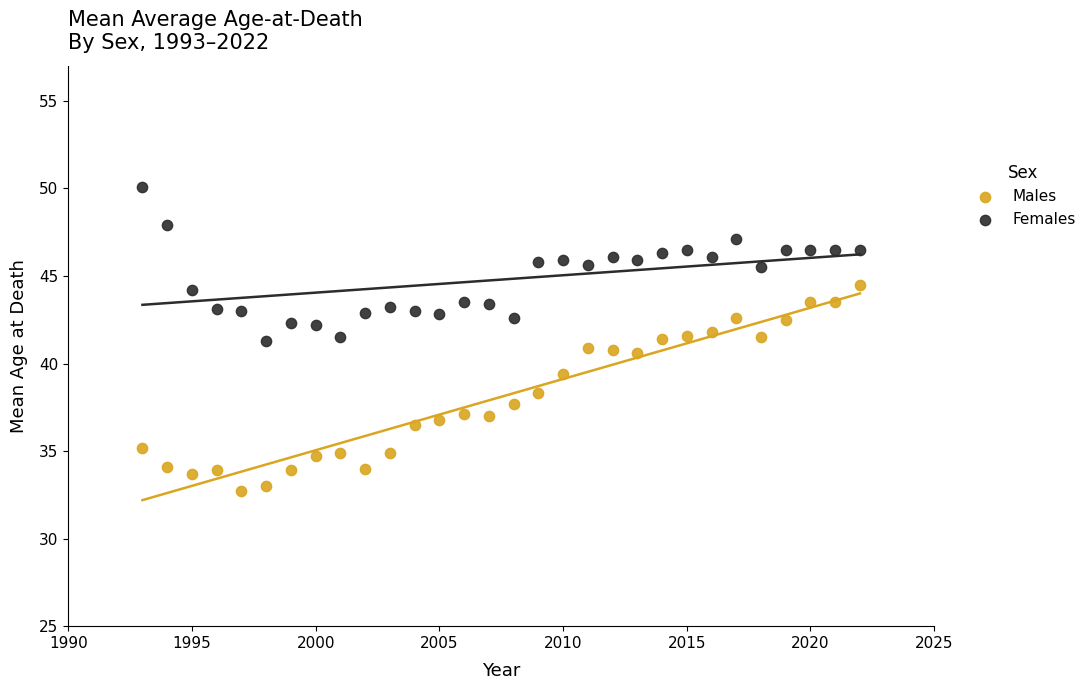

What are all the series names shown in the legend?

Males, Females